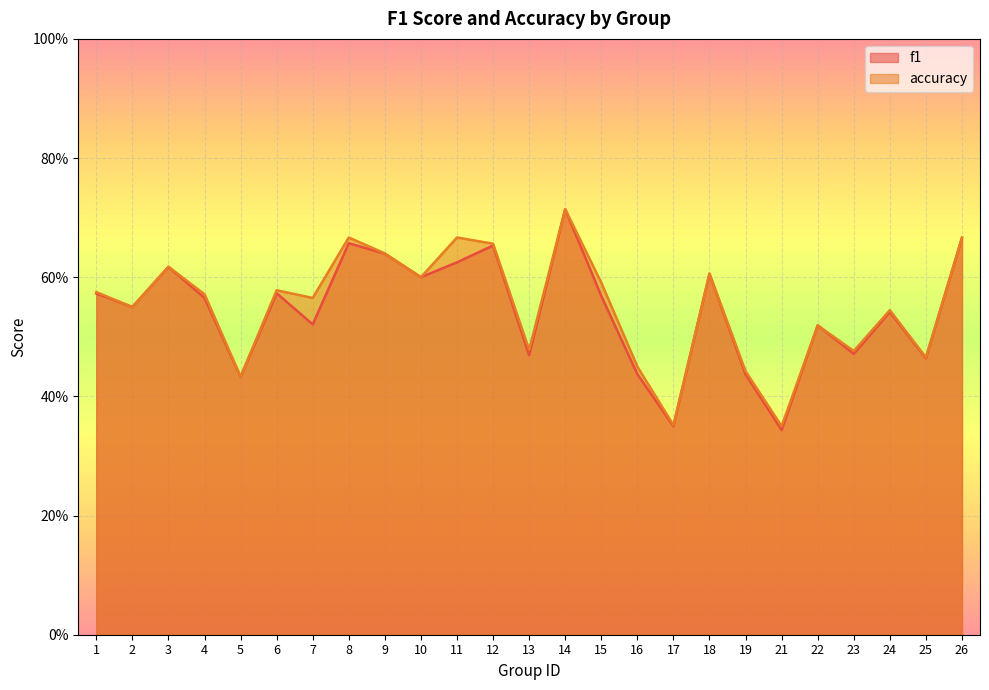

True or false: f1 has more than 1 points higher than both neighbors.

True